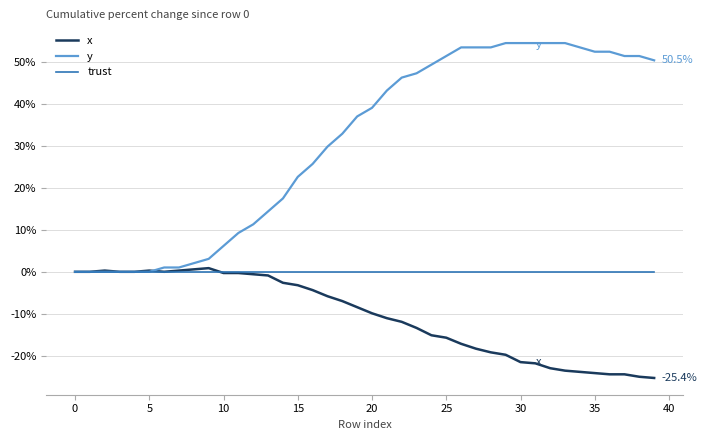

Does the chart have visible grid lines?

Yes